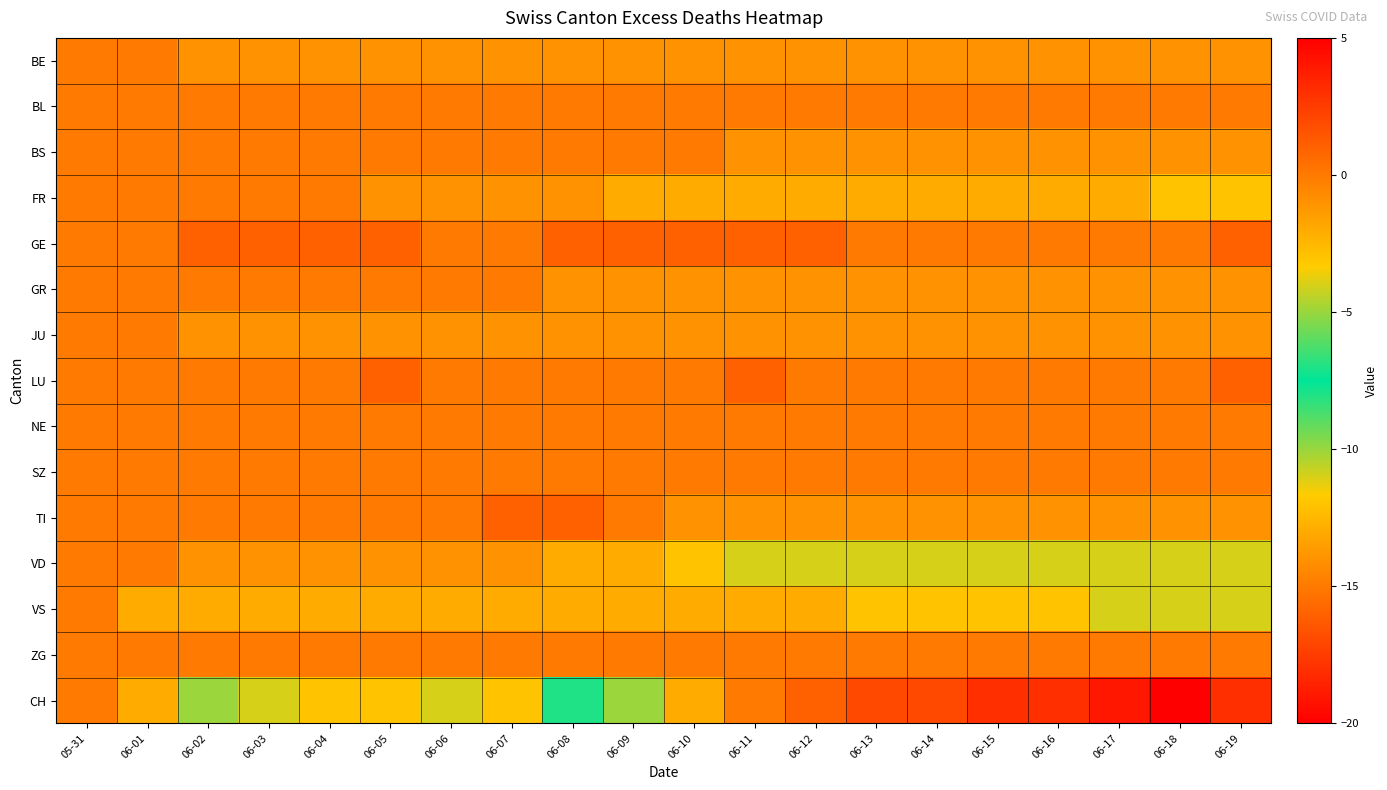

Reading right to left, what are all the values shown in this chart?

BE: 06-19=-1	06-18=-1	06-17=-1	06-16=-1	06-15=-1	06-14=-1	06-13=-1	06-12=-1	06-11=-1	06-10=-1	06-09=-1	06-08=-1	06-07=-1	06-06=-1	06-05=-1	06-04=-1	06-03=-1	06-02=-1	06-01=0	05-31=0
BL: 06-19=0	06-18=0	06-17=0	06-16=0	06-15=0	06-14=0	06-13=0	06-12=0	06-11=0	06-10=0	06-09=0	06-08=0	06-07=0	06-06=0	06-05=0	06-04=0	06-03=0	06-02=0	06-01=0	05-31=0
BS: 06-19=-1	06-18=-1	06-17=-1	06-16=-1	06-15=-1	06-14=-1	06-13=-1	06-12=-1	06-11=-1	06-10=0	06-09=0	06-08=0	06-07=0	06-06=0	06-05=0	06-04=0	06-03=0	06-02=0	06-01=0	05-31=0
FR: 06-19=-3	06-18=-3	06-17=-2	06-16=-2	06-15=-2	06-14=-2	06-13=-2	06-12=-2	06-11=-2	06-10=-2	06-09=-2	06-08=-1	06-07=-1	06-06=-1	06-05=-1	06-04=0	06-03=0	06-02=0	06-01=0	05-31=0
GE: 06-19=1	06-18=0	06-17=0	06-16=0	06-15=0	06-14=0	06-13=0	06-12=1	06-11=1	06-10=1	06-09=1	06-08=1	06-07=0	06-06=0	06-05=1	06-04=1	06-03=1	06-02=1	06-01=0	05-31=0
GR: 06-19=-1	06-18=-1	06-17=-1	06-16=-1	06-15=-1	06-14=-1	06-13=-1	06-12=-1	06-11=-1	06-10=-1	06-09=-1	06-08=-1	06-07=0	06-06=0	06-05=0	06-04=0	06-03=0	06-02=0	06-01=0	05-31=0
JU: 06-19=-1	06-18=-1	06-17=-1	06-16=-1	06-15=-1	06-14=-1	06-13=-1	06-12=-1	06-11=-1	06-10=-1	06-09=-1	06-08=-1	06-07=-1	06-06=-1	06-05=-1	06-04=-1	06-03=-1	06-02=-1	06-01=0	05-31=0
LU: 06-19=1	06-18=0	06-17=0	06-16=0	06-15=0	06-14=0	06-13=0	06-12=0	06-11=1	06-10=0	06-09=0	06-08=0	06-07=0	06-06=0	06-05=1	06-04=0	06-03=0	06-02=0	06-01=0	05-31=0
NE: 06-19=0	06-18=0	06-17=0	06-16=0	06-15=0	06-14=0	06-13=0	06-12=0	06-11=0	06-10=0	06-09=0	06-08=0	06-07=0	06-06=0	06-05=0	06-04=0	06-03=0	06-02=0	06-01=0	05-31=0
SZ: 06-19=0	06-18=0	06-17=0	06-16=0	06-15=0	06-14=0	06-13=0	06-12=0	06-11=0	06-10=0	06-09=0	06-08=0	06-07=0	06-06=0	06-05=0	06-04=0	06-03=0	06-02=0	06-01=0	05-31=0
TI: 06-19=-1	06-18=-1	06-17=-1	06-16=-1	06-15=-1	06-14=-1	06-13=-1	06-12=-1	06-11=-1	06-10=-1	06-09=0	06-08=1	06-07=1	06-06=0	06-05=0	06-04=0	06-03=0	06-02=0	06-01=0	05-31=0
VD: 06-19=-4	06-18=-4	06-17=-4	06-16=-4	06-15=-4	06-14=-4	06-13=-4	06-12=-4	06-11=-4	06-10=-3	06-09=-2	06-08=-2	06-07=-1	06-06=-1	06-05=-1	06-04=-1	06-03=-1	06-02=-1	06-01=0	05-31=0
VS: 06-19=-4	06-18=-4	06-17=-4	06-16=-3	06-15=-3	06-14=-3	06-13=-3	06-12=-2	06-11=-2	06-10=-2	06-09=-2	06-08=-2	06-07=-2	06-06=-2	06-05=-2	06-04=-2	06-03=-2	06-02=-2	06-01=-2	05-31=0
ZG: 06-19=0	06-18=0	06-17=0	06-16=0	06-15=0	06-14=0	06-13=0	06-12=0	06-11=0	06-10=0	06-09=0	06-08=0	06-07=0	06-06=0	06-05=0	06-04=0	06-03=0	06-02=0	06-01=0	05-31=0
CH: 06-19=-18	06-18=-20	06-17=-19	06-16=-18	06-15=-18	06-14=-17	06-13=-17	06-12=-16	06-11=-15	06-10=-13	06-09=-10	06-08=-8	06-07=-3	06-06=-4	06-05=-3	06-04=-3	06-03=-4	06-02=-5	06-01=-2	05-31=0